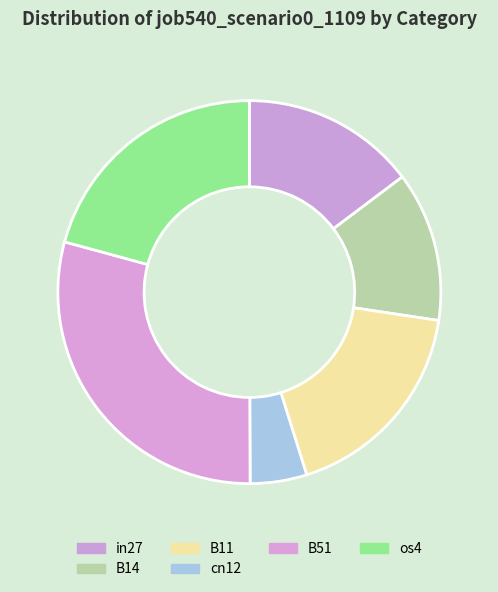

Count the number of slices in the pie.

6